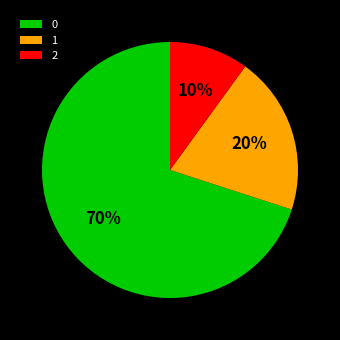

Rank the categories by value from lowest to highest.

2, 1, 0